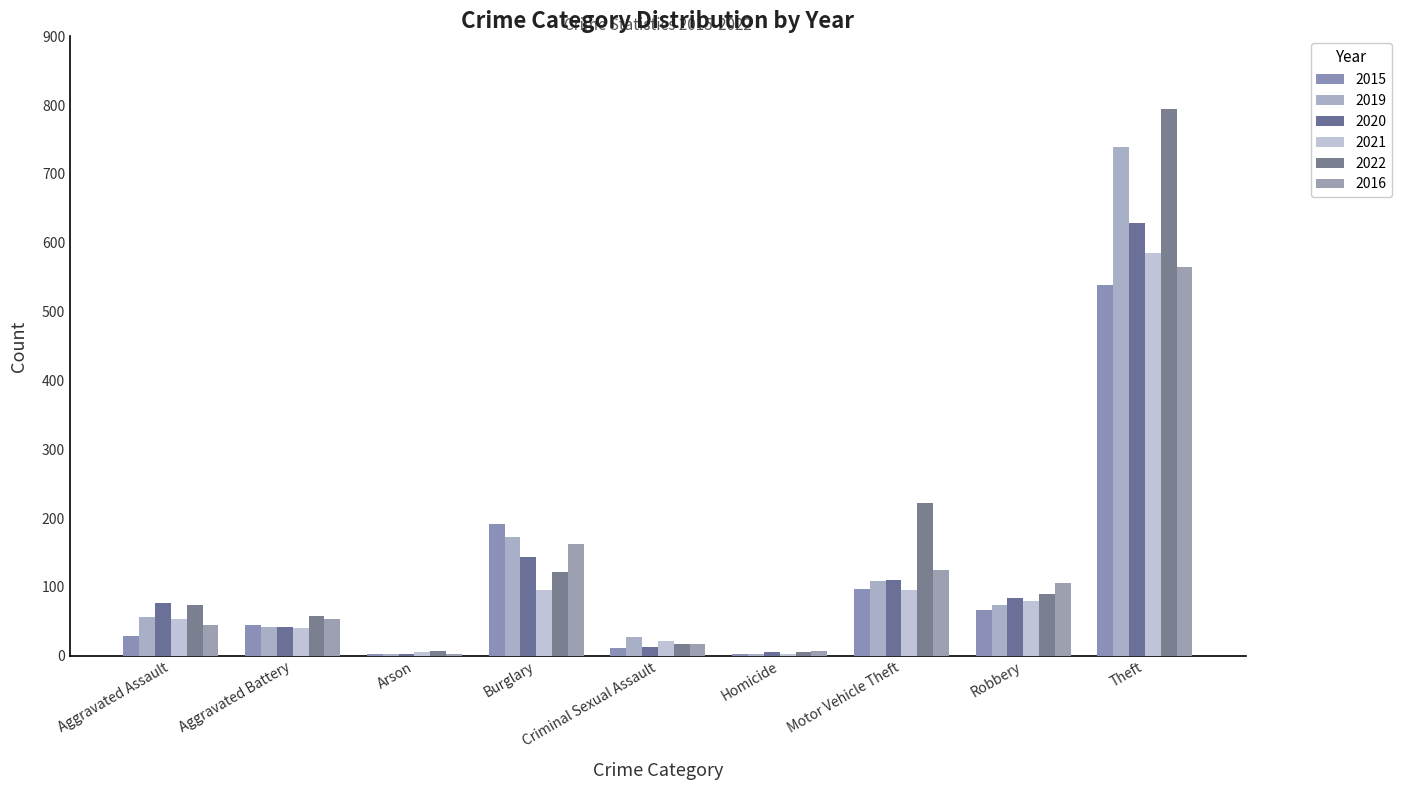

At which label is 2022 closest to 400?

Motor Vehicle Theft